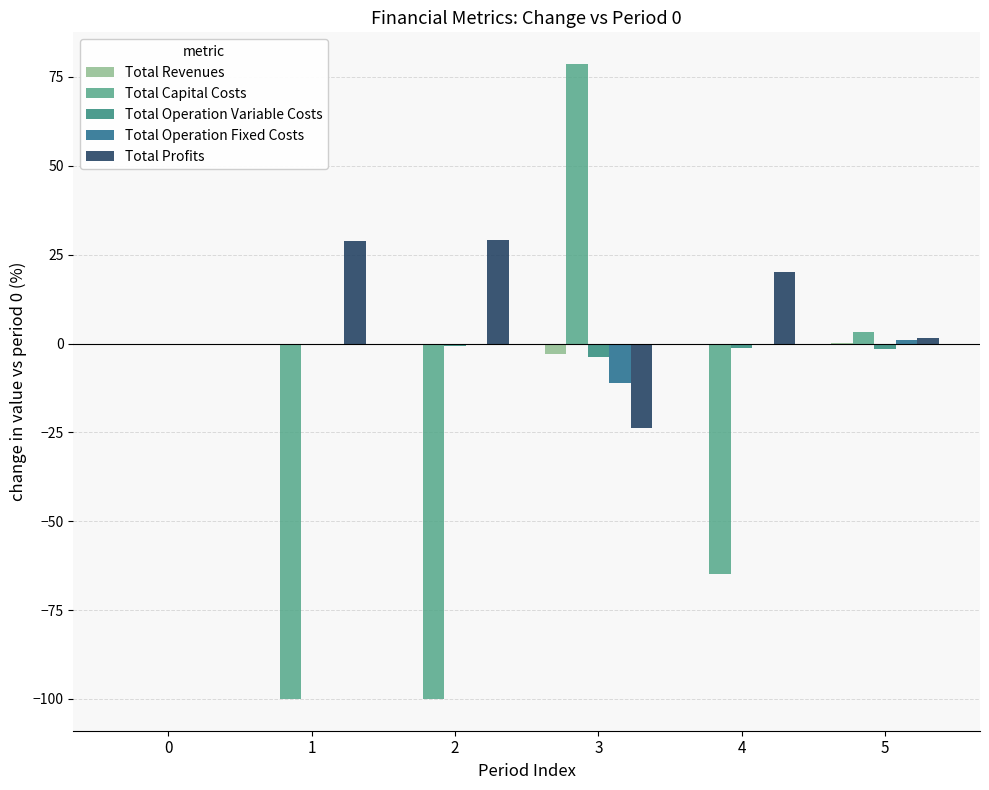

What value does the Total Operation Fixed Costs series have at 3?

-11.2